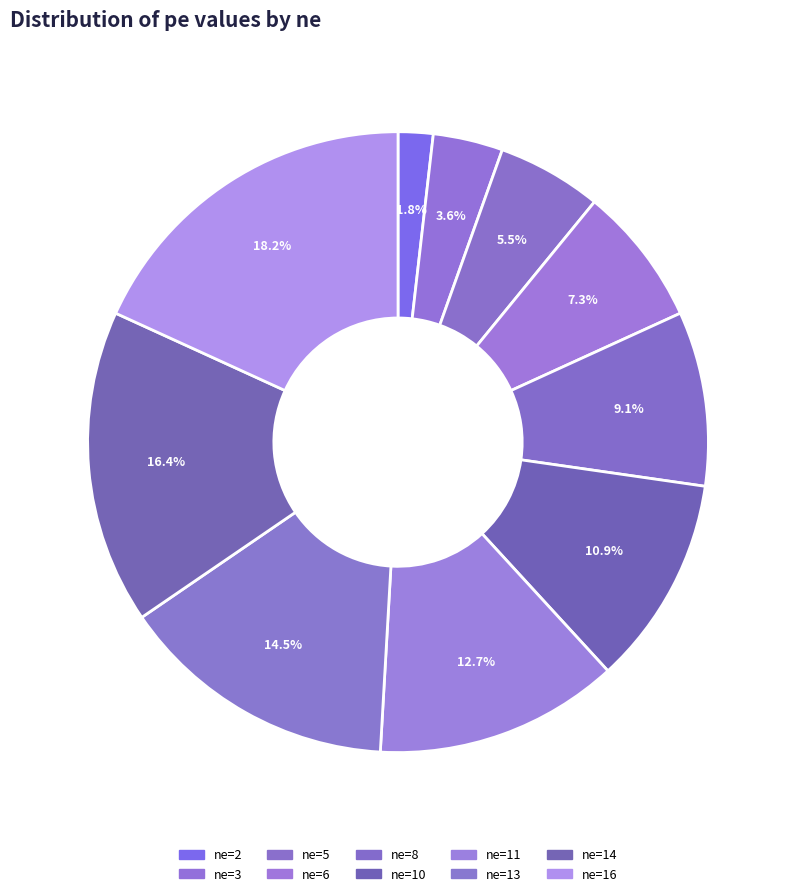

To the nearest percent, what is the difference between the largest and smallest slice percentages?

16%